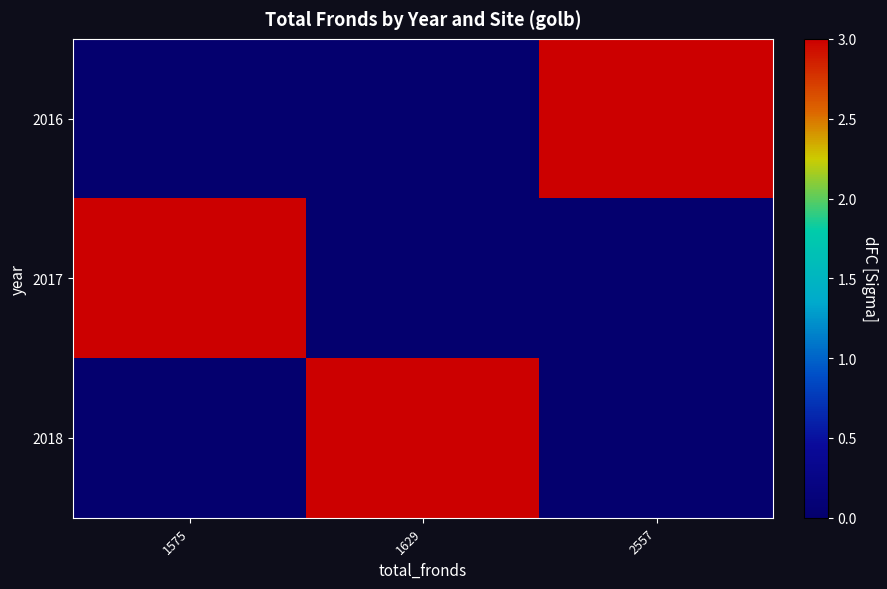

Which has a higher value, 1629 or 2557?

2557